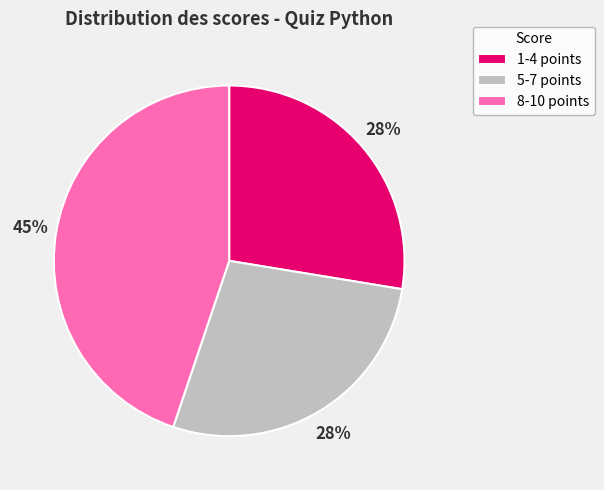

Is the sum of 8-10 points and 5-7 points greater than half?

Yes